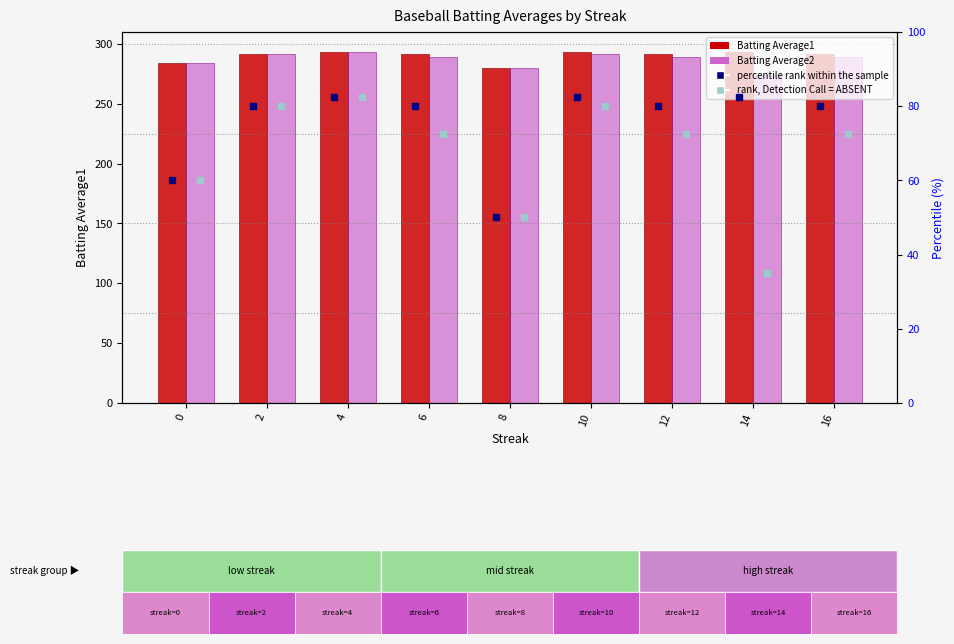

How many bars are there in total?

18